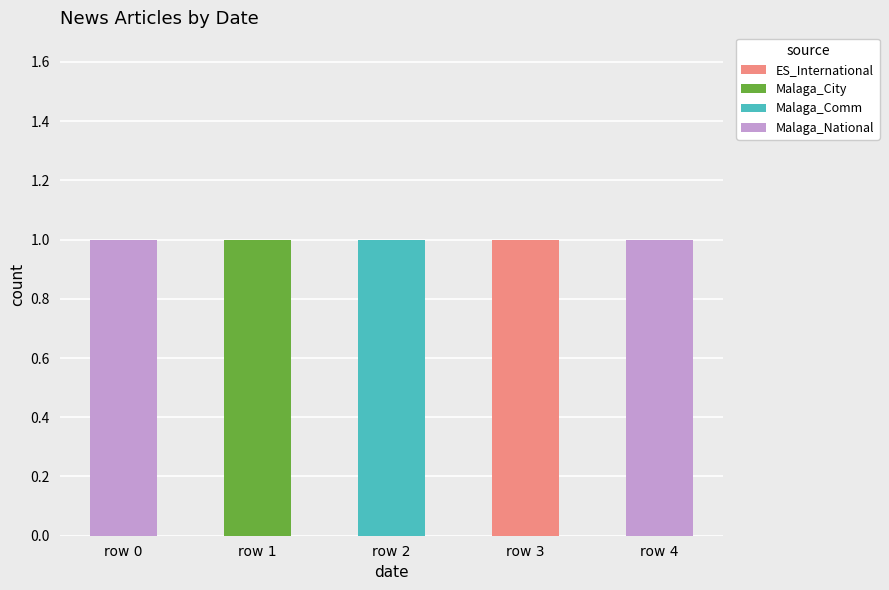

How many data points does each series have?

5